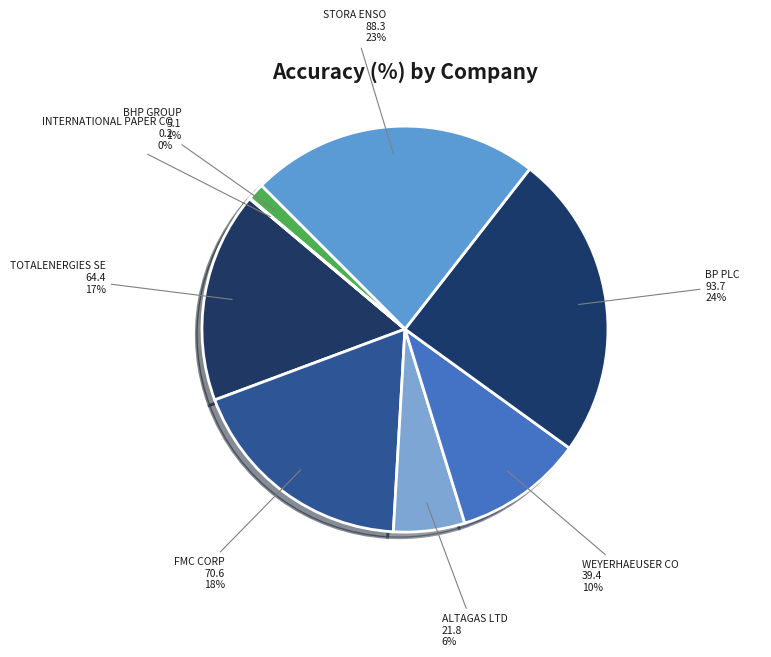

Which slice is the largest?

BP PLC